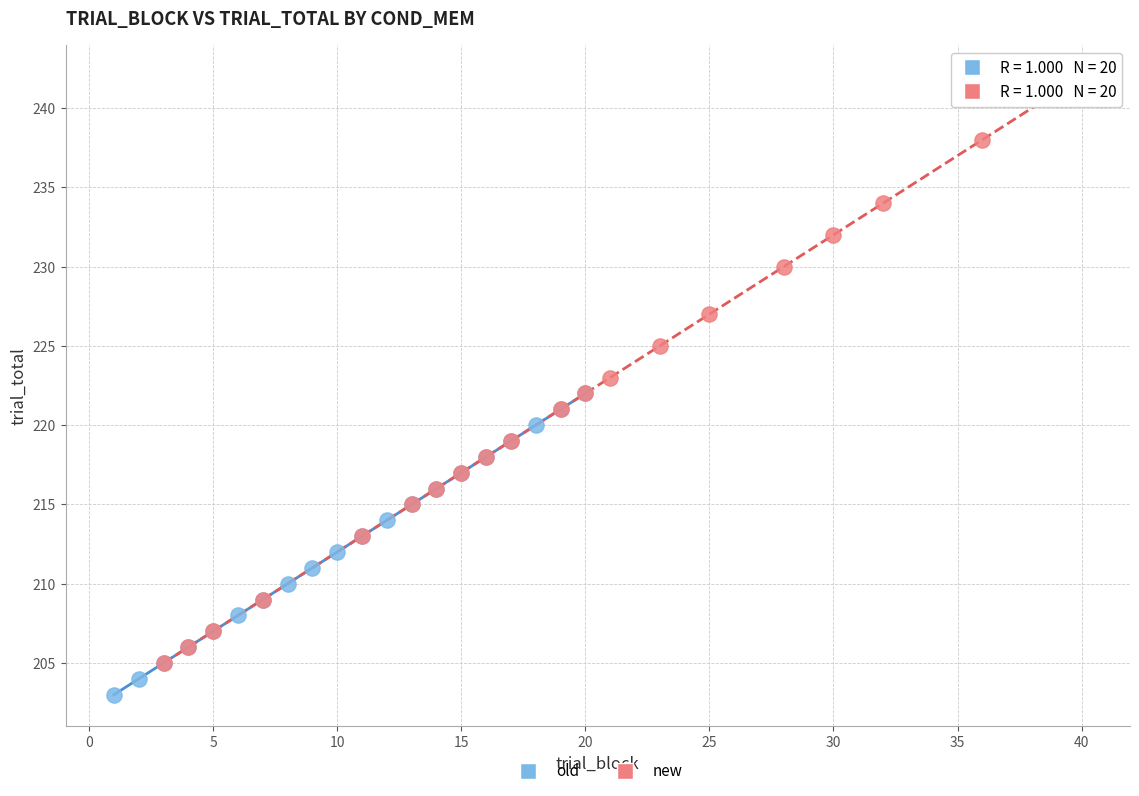

Which series contains the lowest Y value?

old